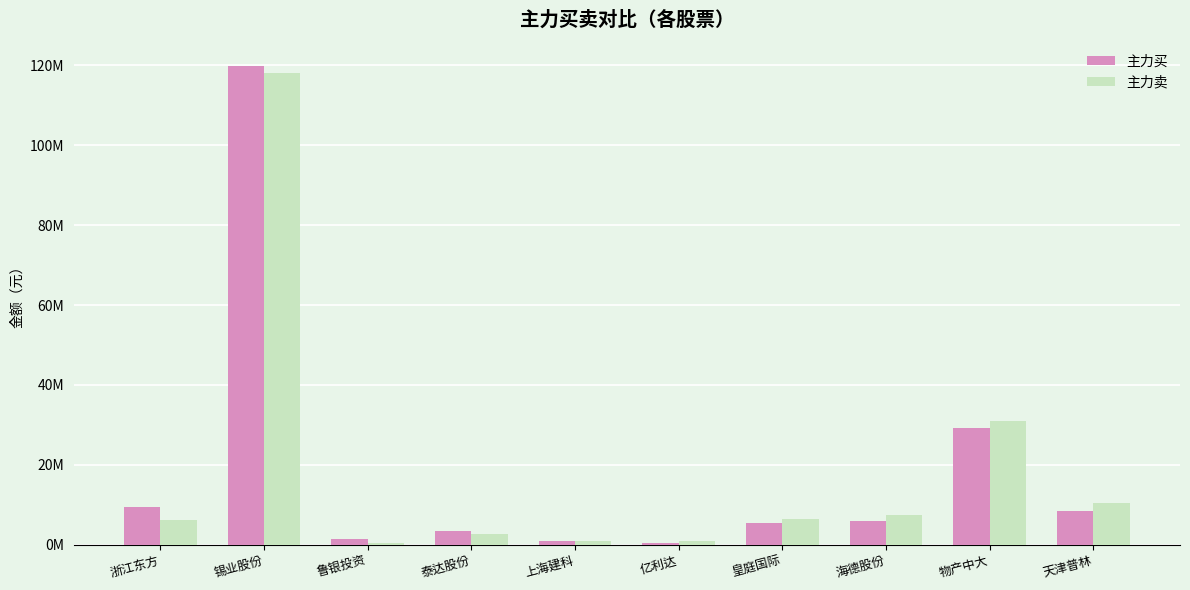

Rank the series by their average value, from lowest to highest.

主力买, 主力卖